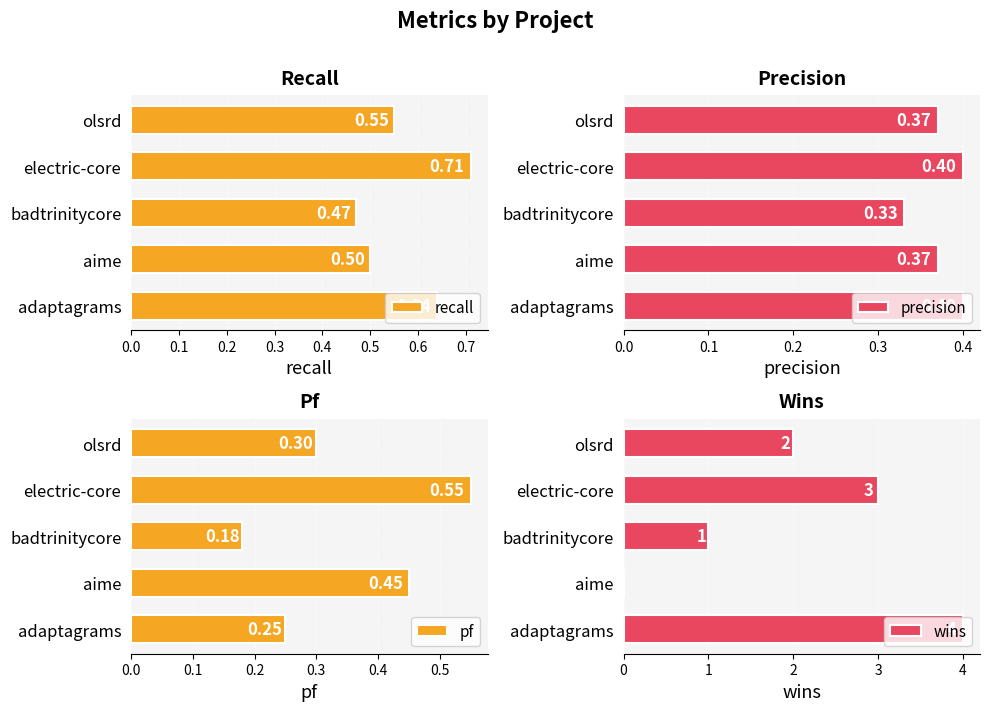

At which label does recall reach its peak?

electric-core